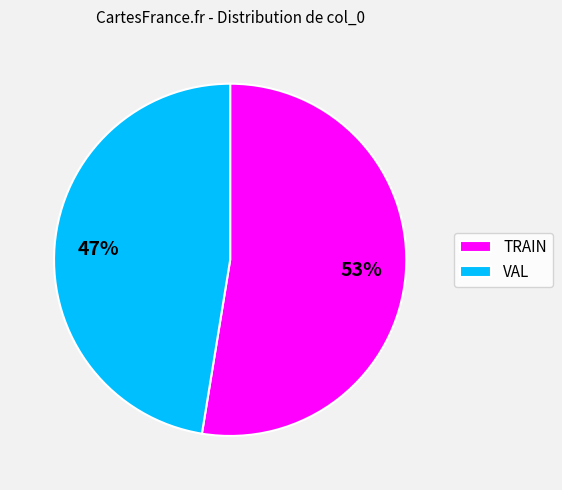

What is the largest slice in the pie chart?

TRAIN